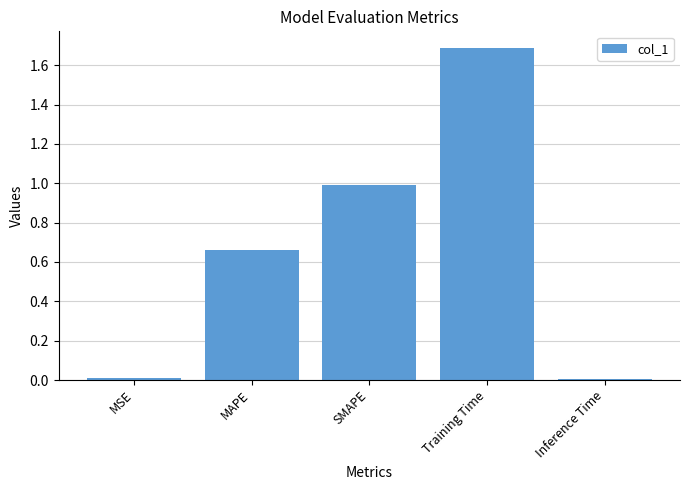

Read the value at SMAPE.

1.0